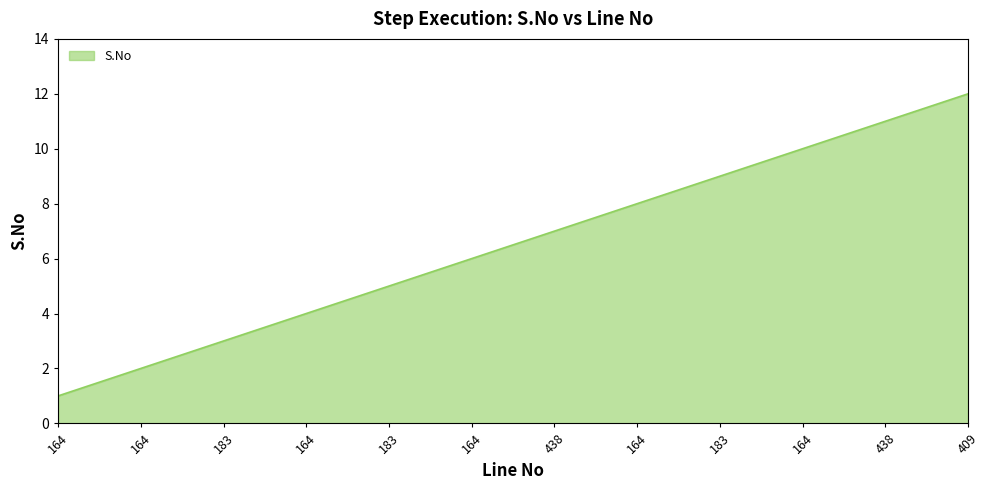

Which has a higher value, 438 or 409?

409